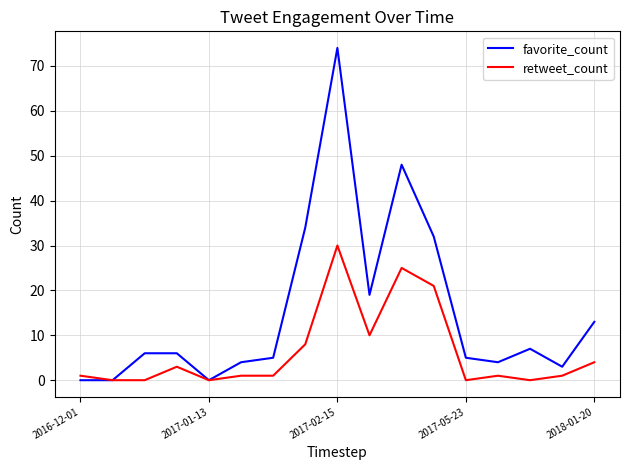

At how many categories does at least one series exceed 21?

4